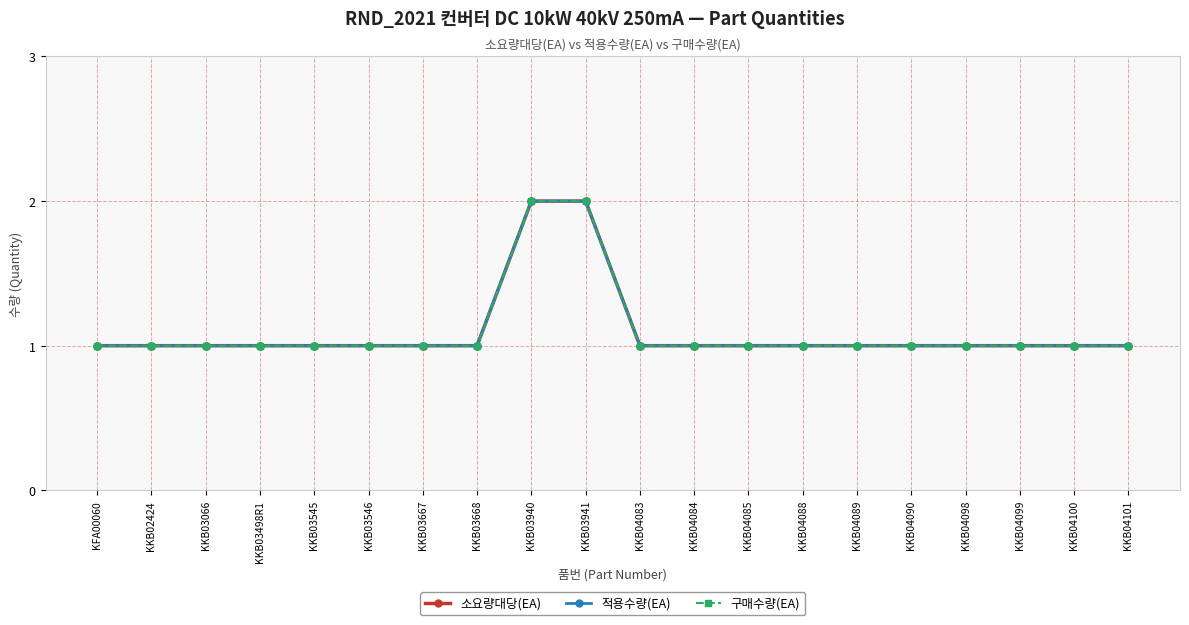

Which category has the highest value across all series?

KKB03940